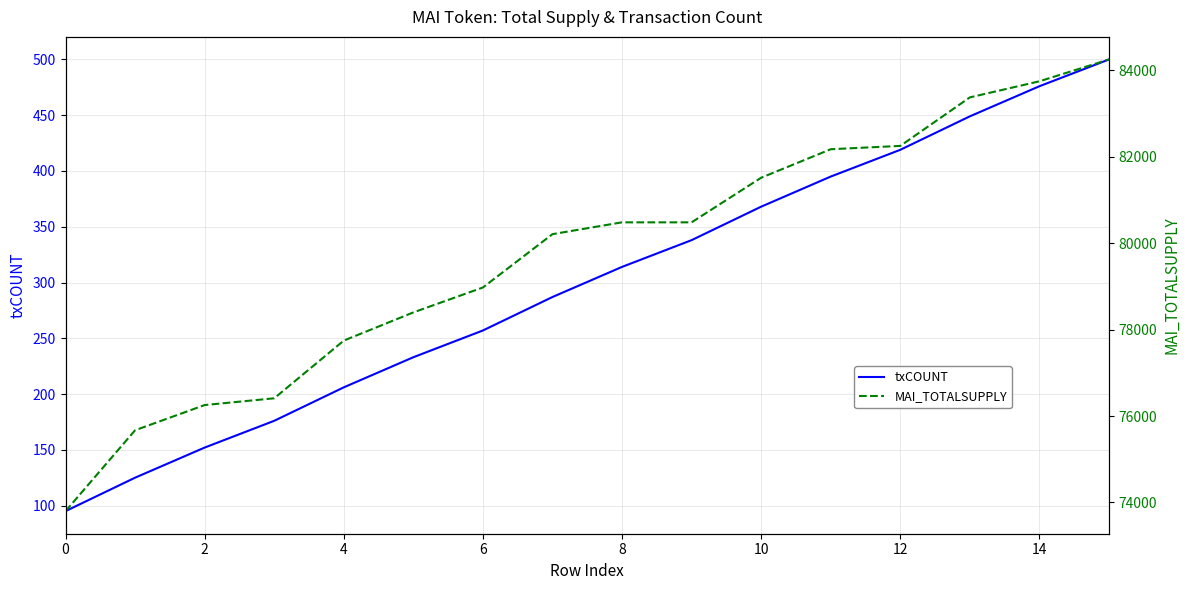

The value of txCOUNT at 15 is 500.0. True or false?

True